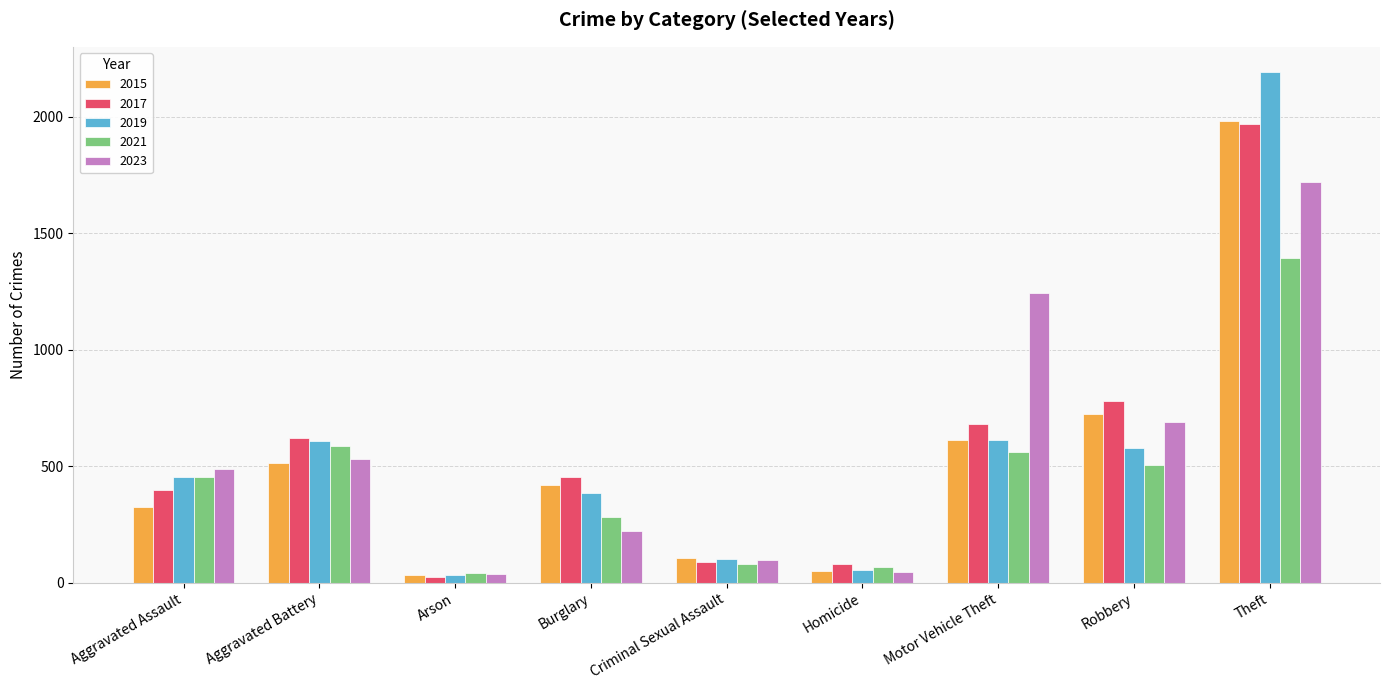

What position from the left is Robbery?

8